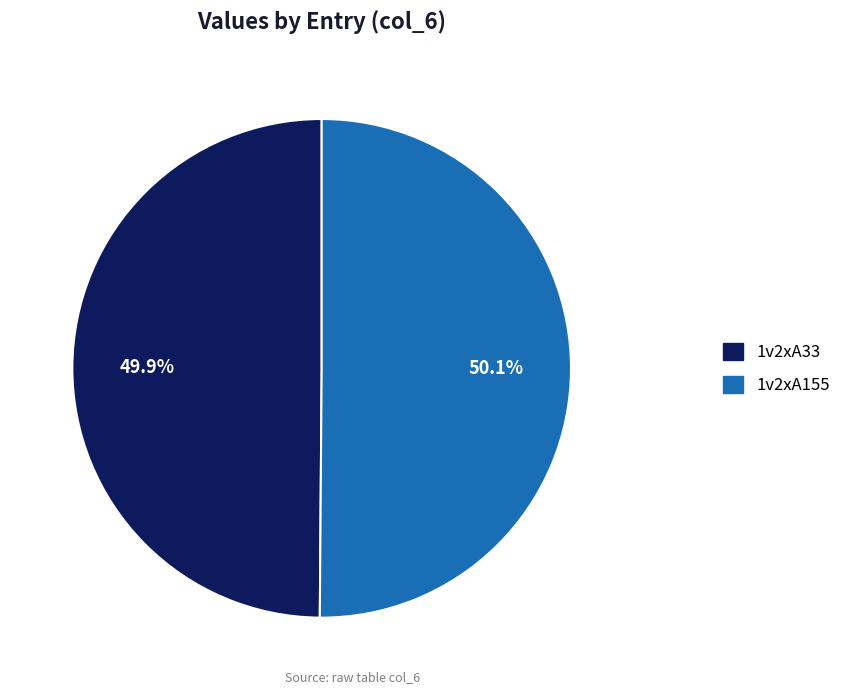

Combined, do 1v2xA155 and 1v2xA33 account for over 50%?

Yes